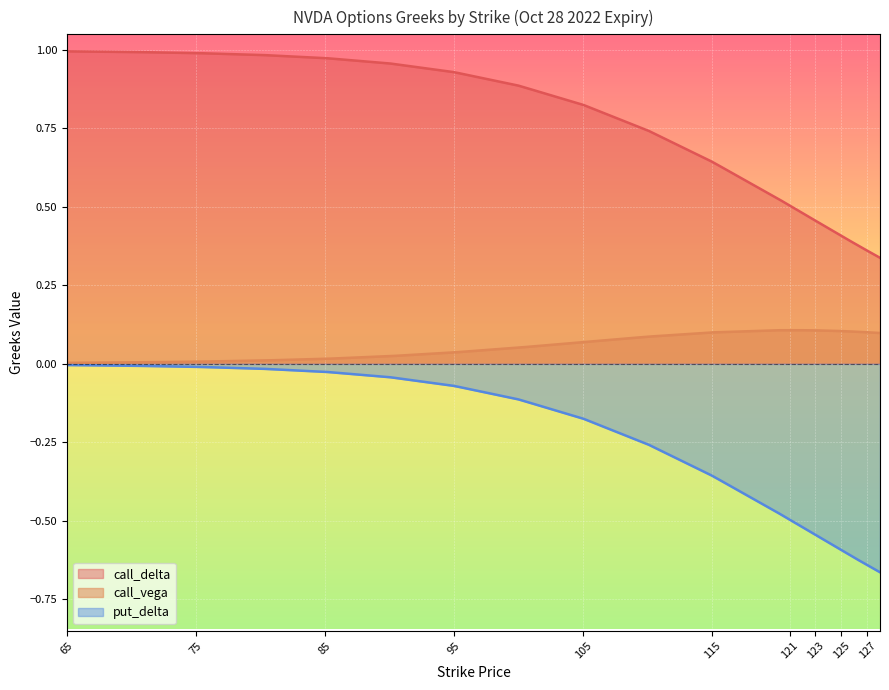

What is the minimum value shown in the chart?

-0.7